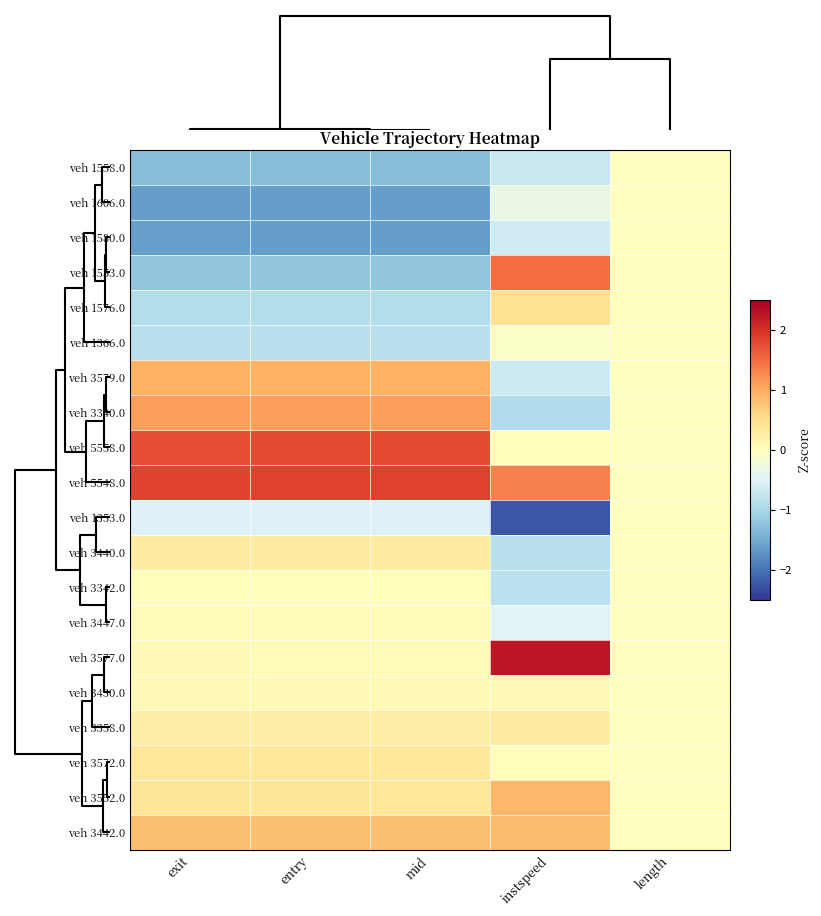

Reading right to left, what are all the values shown in this chart?

veh 1558.0: length=0.0	instspeed=-0.7	mid=-1.3	entry=-1.3	exit=-1.3
veh 1606.0: length=0.0	instspeed=-0.3	mid=-1.6	entry=-1.6	exit=-1.6
veh 1580.0: length=0.0	instspeed=-0.6	mid=-1.6	entry=-1.6	exit=-1.6
veh 1553.0: length=0.0	instspeed=1.5	mid=-1.2	entry=-1.2	exit=-1.2
veh 1576.0: length=0.0	instspeed=0.5	mid=-0.9	entry=-0.9	exit=-0.9
veh 1366.0: length=0.0	instspeed=-0.1	mid=-0.8	entry=-0.8	exit=-0.9
veh 3579.0: length=0.0	instspeed=-0.7	mid=1.0	entry=1.0	exit=1.0
veh 3340.0: length=0.0	instspeed=-0.9	mid=1.1	entry=1.1	exit=1.1
veh 5558.0: length=0.0	instspeed=0.0	mid=1.8	entry=1.8	exit=1.8
veh 5548.0: length=0.0	instspeed=1.3	mid=1.8	entry=1.8	exit=1.8
veh 1353.0: length=0.0	instspeed=-2.2	mid=-0.5	entry=-0.5	exit=-0.5
veh 3440.0: length=0.0	instspeed=-0.9	mid=0.3	entry=0.3	exit=0.3
veh 3342.0: length=0.0	instspeed=-0.8	mid=0.0	entry=0.0	exit=0.0
veh 3447.0: length=0.0	instspeed=-0.5	mid=0.1	entry=0.1	exit=0.1
veh 3577.0: length=0.0	instspeed=2.3	mid=0.1	entry=0.1	exit=0.1
veh 3430.0: length=0.0	instspeed=0.1	mid=0.1	entry=0.1	exit=0.1
veh 3358.0: length=0.0	instspeed=0.3	mid=0.3	entry=0.3	exit=0.3
veh 3572.0: length=0.0	instspeed=0.0	mid=0.4	entry=0.4	exit=0.4
veh 3552.0: length=0.0	instspeed=0.9	mid=0.4	entry=0.4	exit=0.4
veh 3442.0: length=0.0	instspeed=0.9	mid=0.8	entry=0.8	exit=0.8